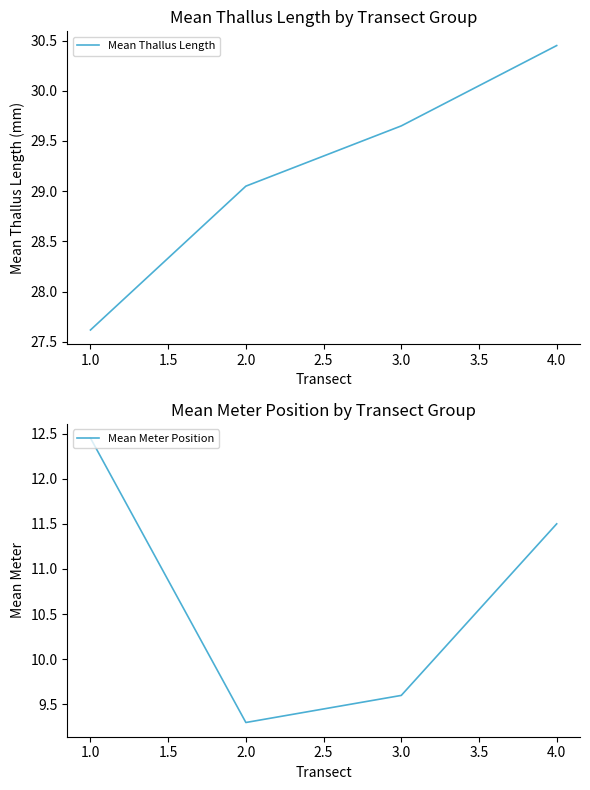

True or false: Mean Thallus Length has more than 0 points higher than both neighbors.

False